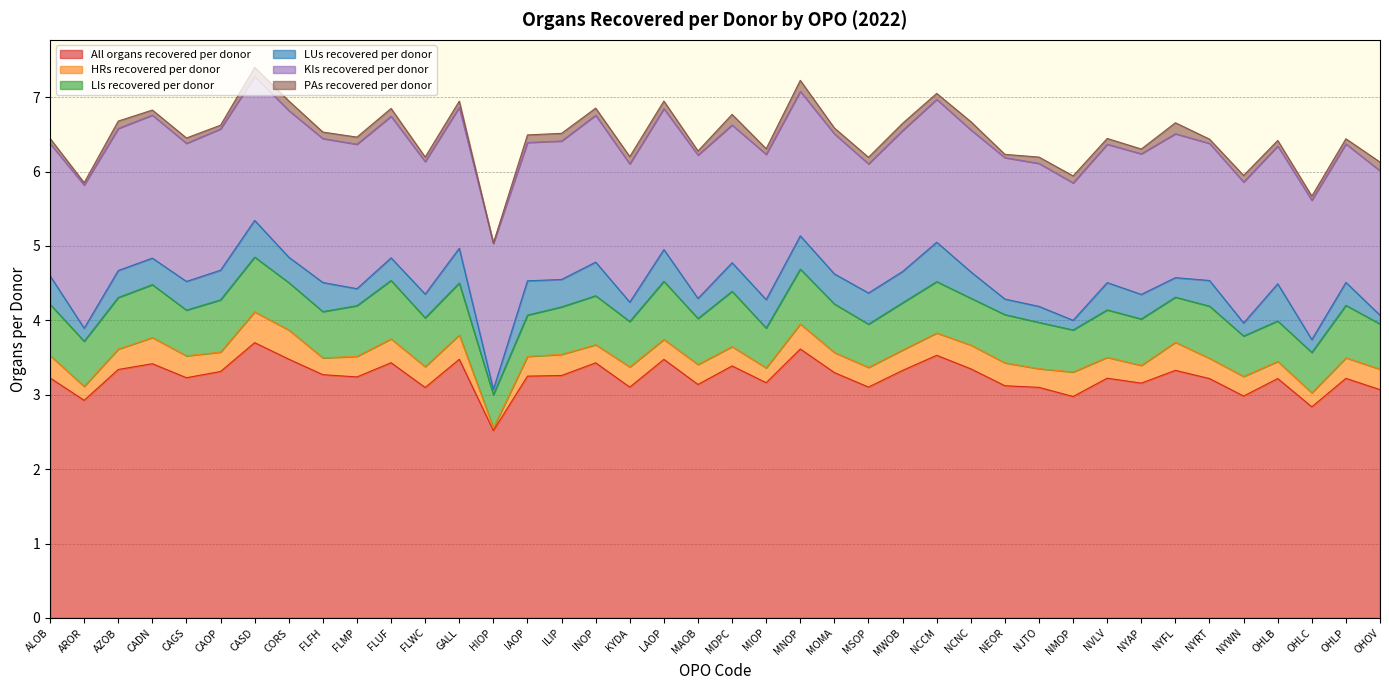

How many series are shown in this chart?

6